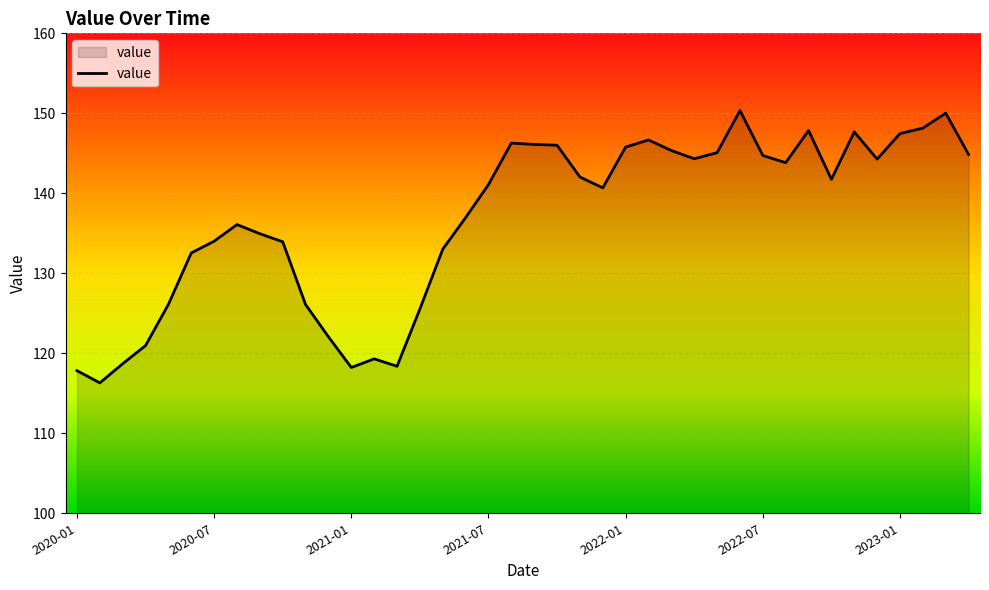

True or false: the data has more than 0 interior local peaks.

True